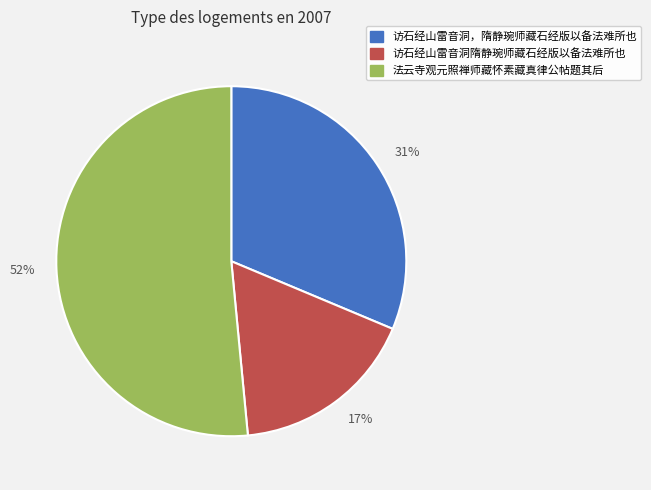

How many segments does this pie chart have?

3